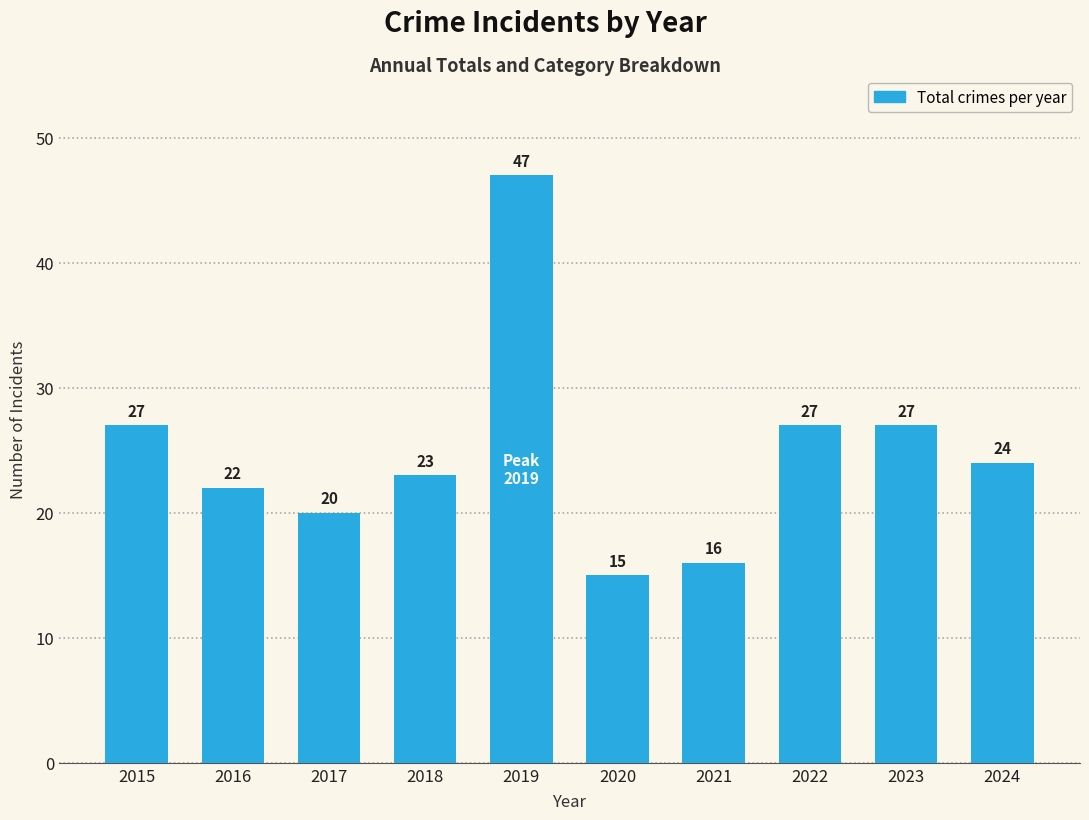

Read the value at 2024.

24